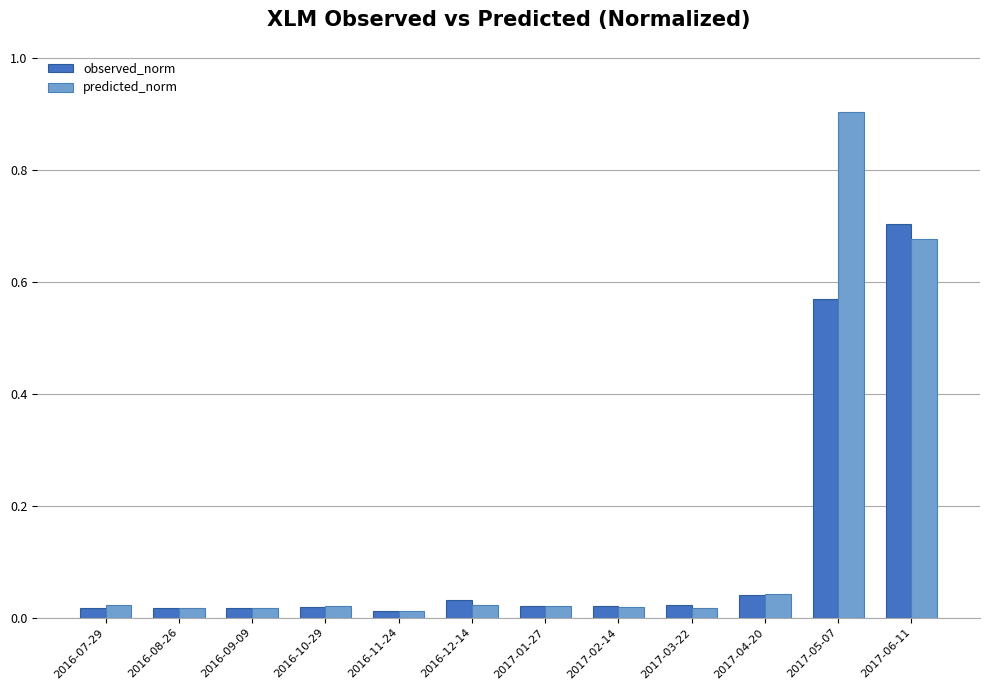

What is the label of the 7th bar from the left?

2017-01-27